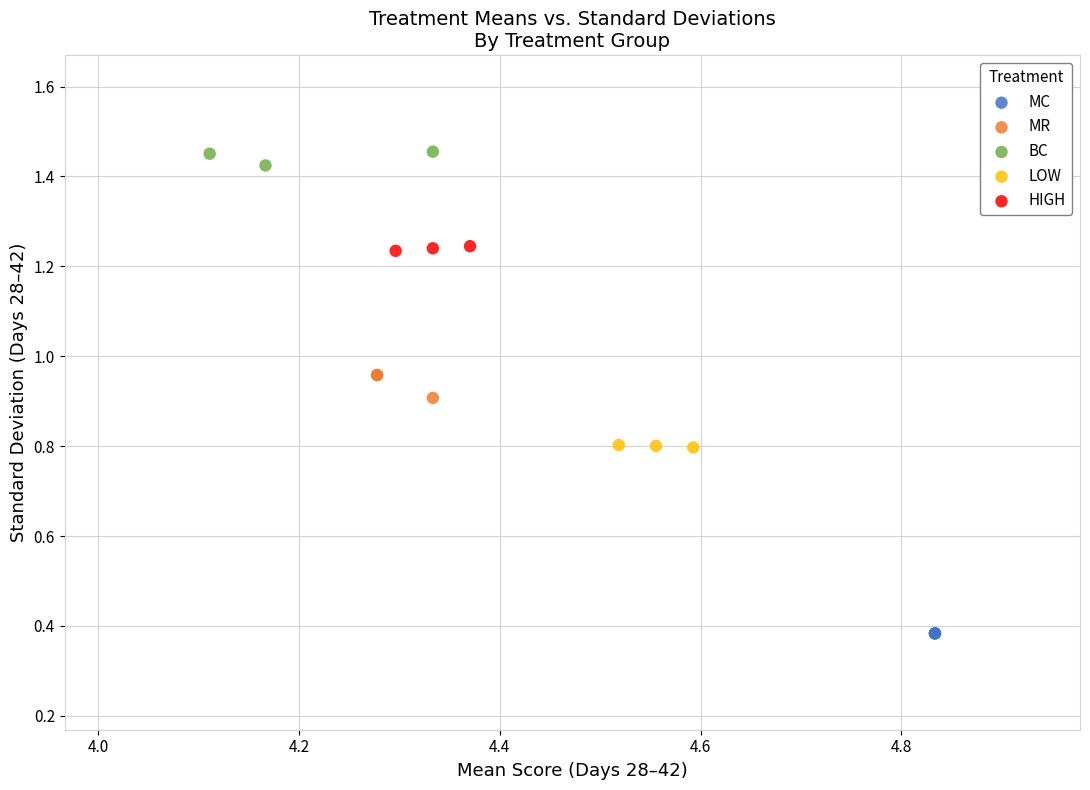

Which series reaches the maximum Y coordinate?

BC